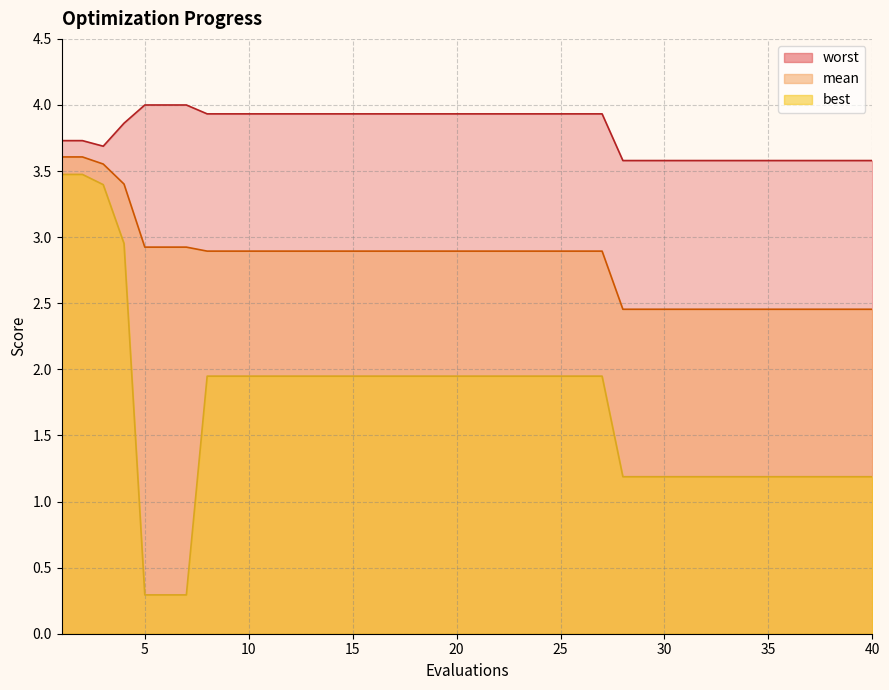

How many lines are shown in the chart?

3